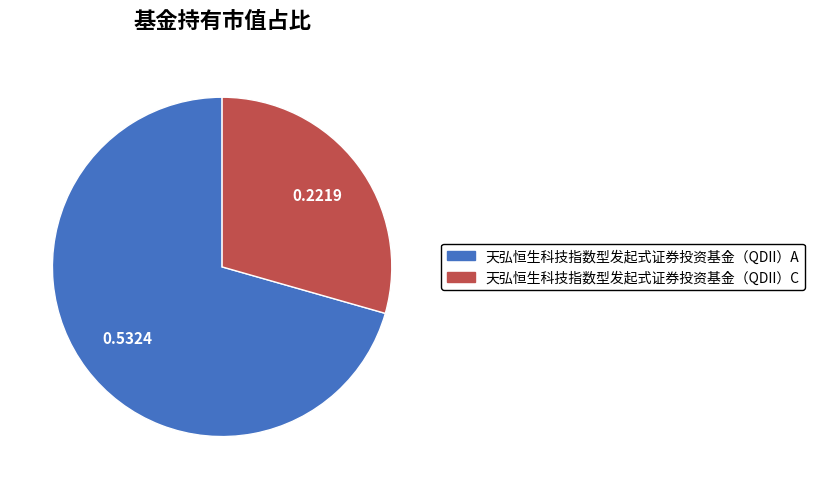

Rank the categories by value from lowest to highest.

天弘恒生科技指数型发起式证券投资基金（QDII）C, 天弘恒生科技指数型发起式证券投资基金（QDII）A